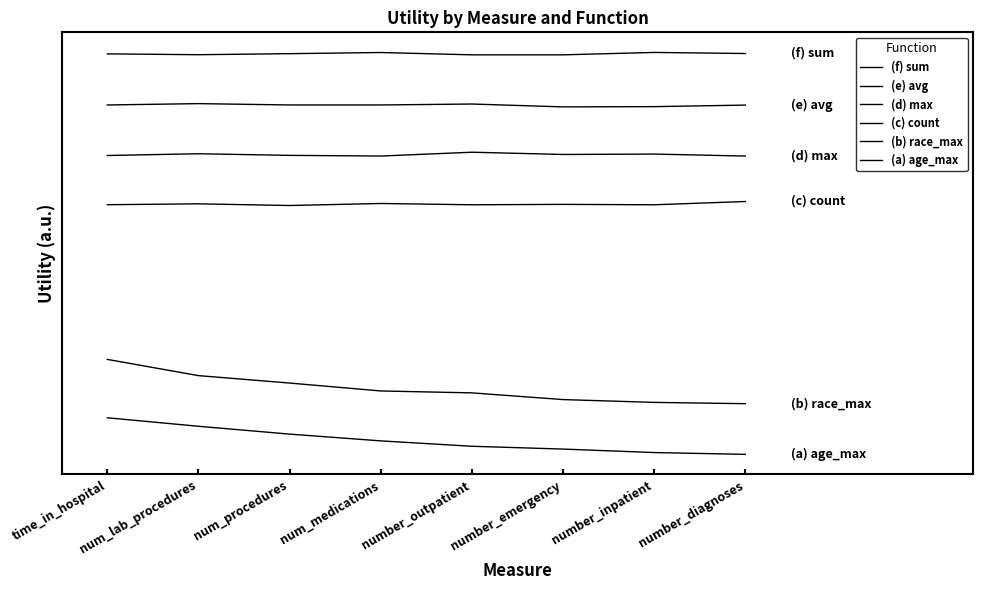

Does the chart display data point markers on the line(s)?

No